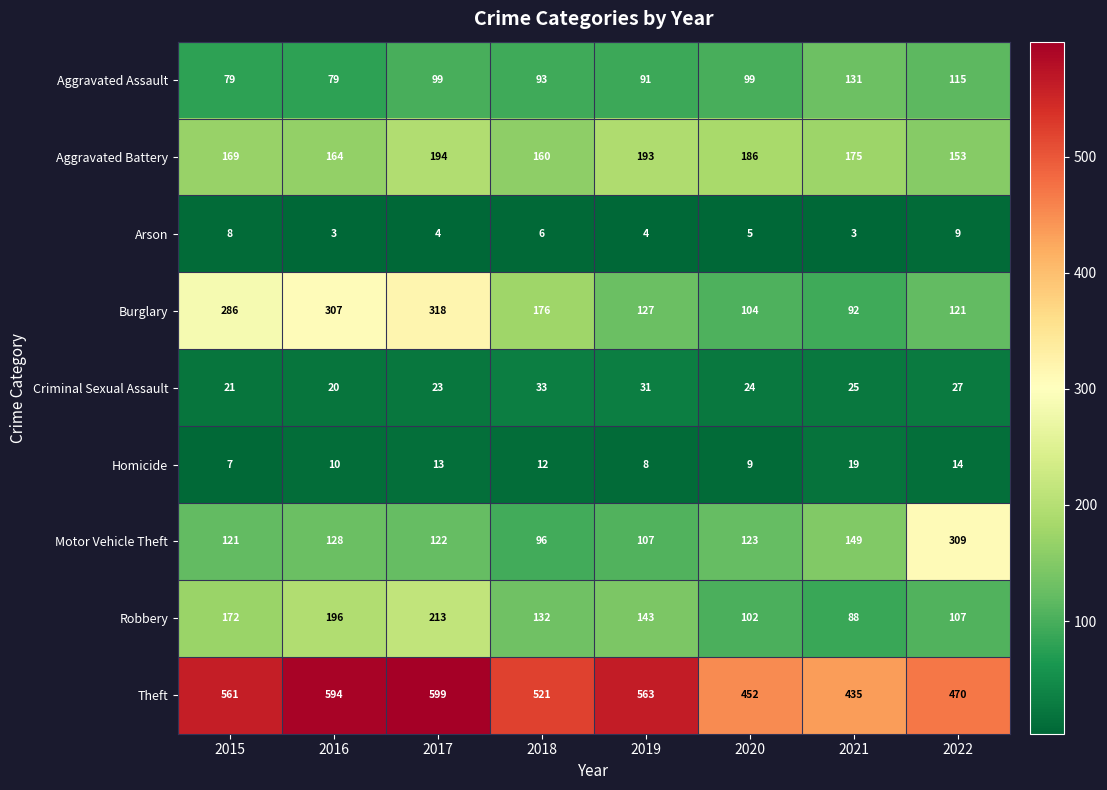

What is the difference between the highest and lowest values at 2016?

591